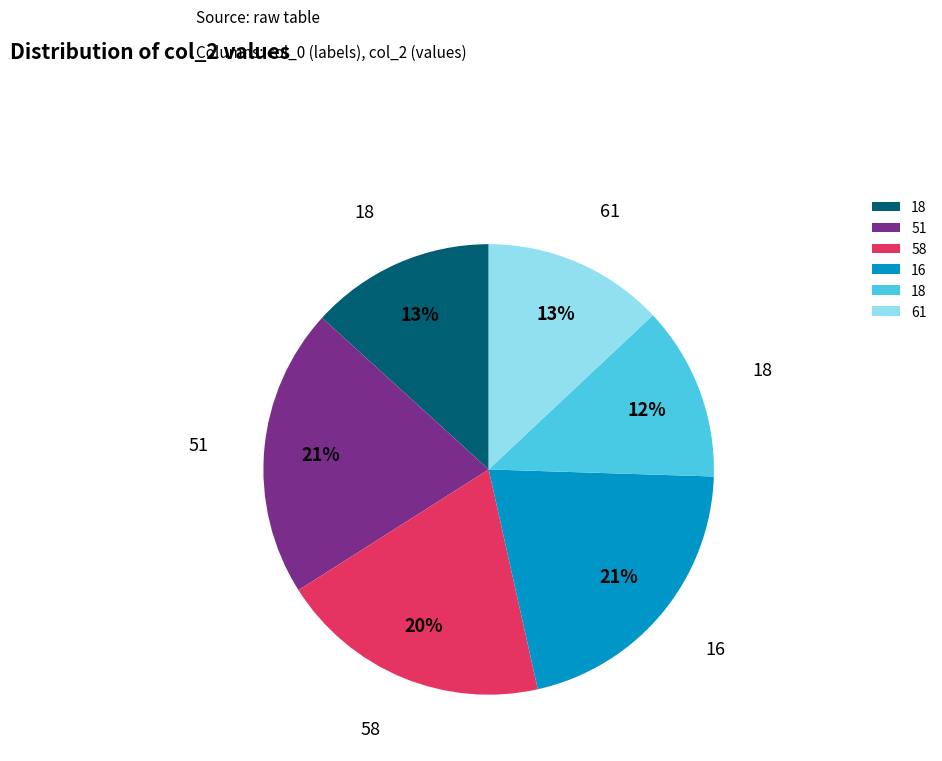

Is there any slice that represents more than half of the pie?

No